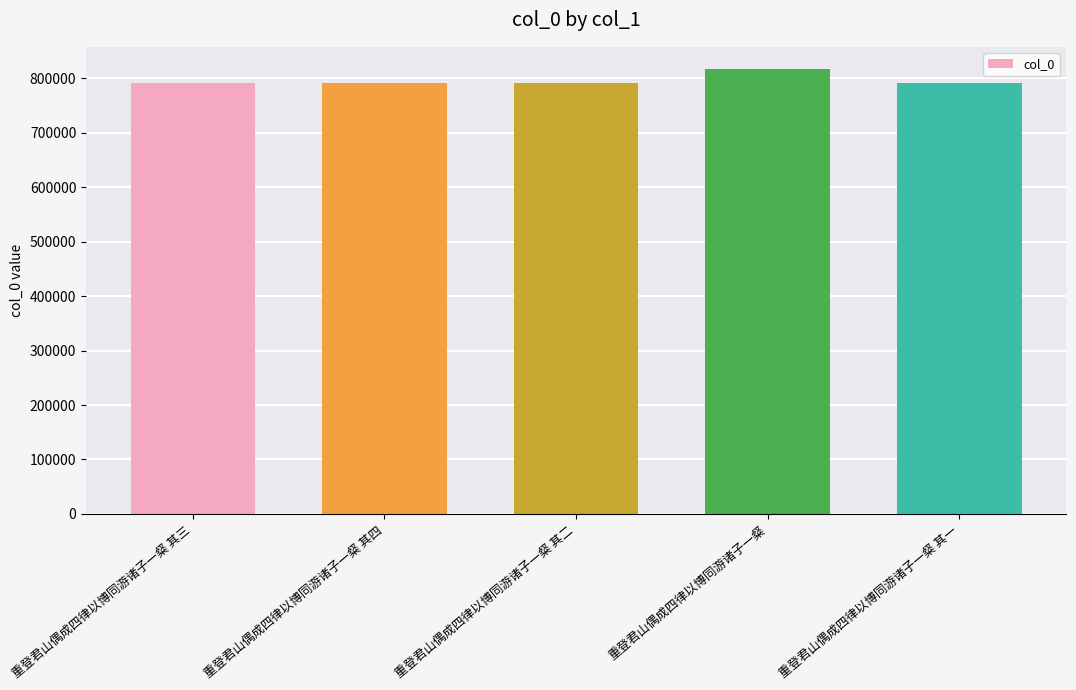

What is the difference between the maximum and minimum values?

25362